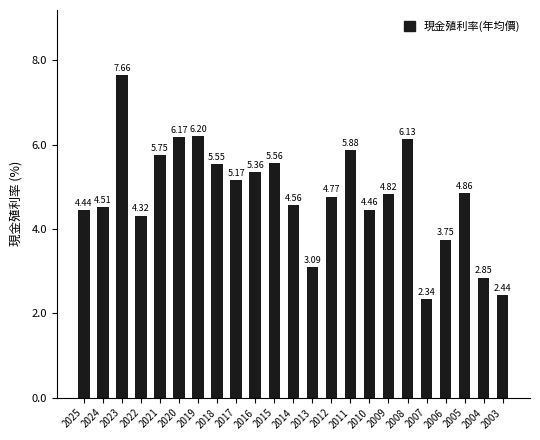

How many data points does each series have?

23